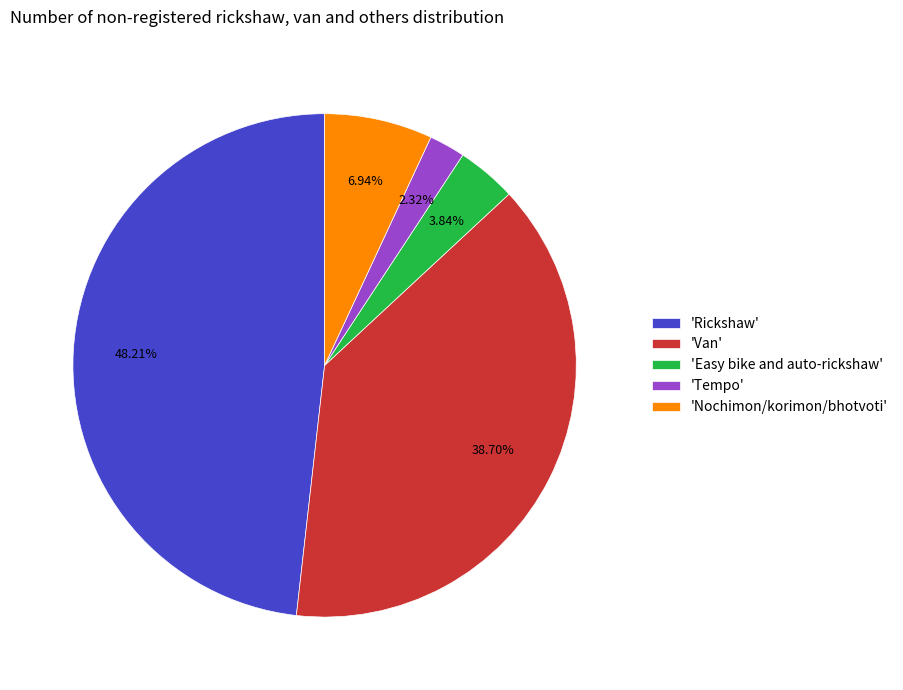

Rank the categories by value from lowest to highest.

'Tempo', 'Easy bike and auto-rickshaw', 'Nochimon/korimon/bhotvoti', 'Van', 'Rickshaw'